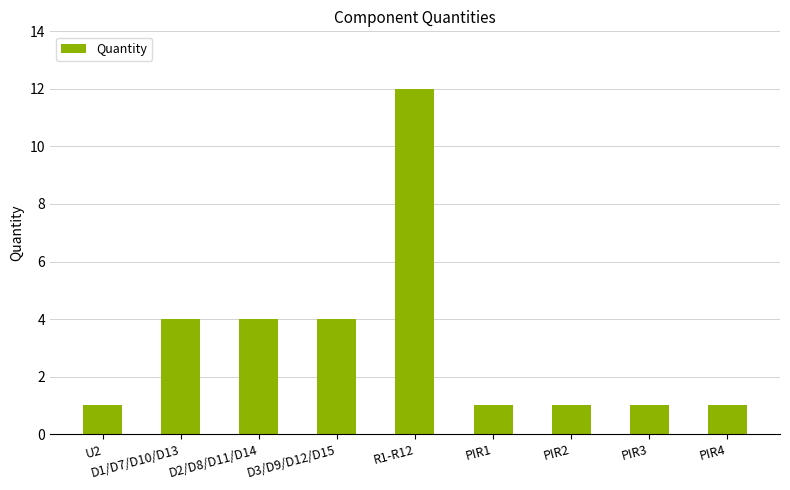

The chart shows a value of 1 at PIR1. True or false?

True